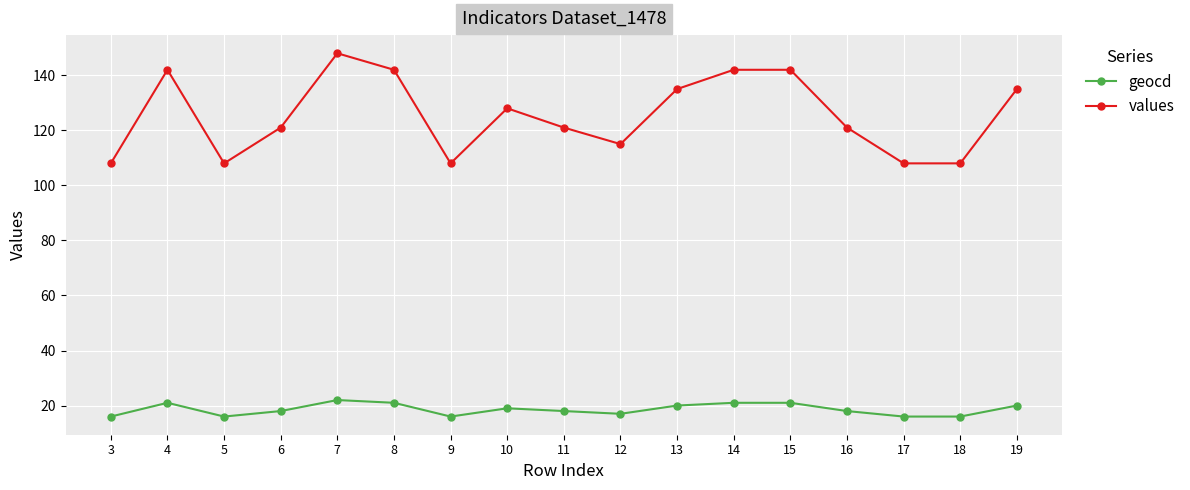

Reading left to right, what are all the values shown in this chart?

geocd: 16	21	16	18	22	21	16	19	18	17	20	21	21	18	16	16	20
values: 108	142	108	121	148	142	108	128	121	115	135	142	142	121	108	108	135